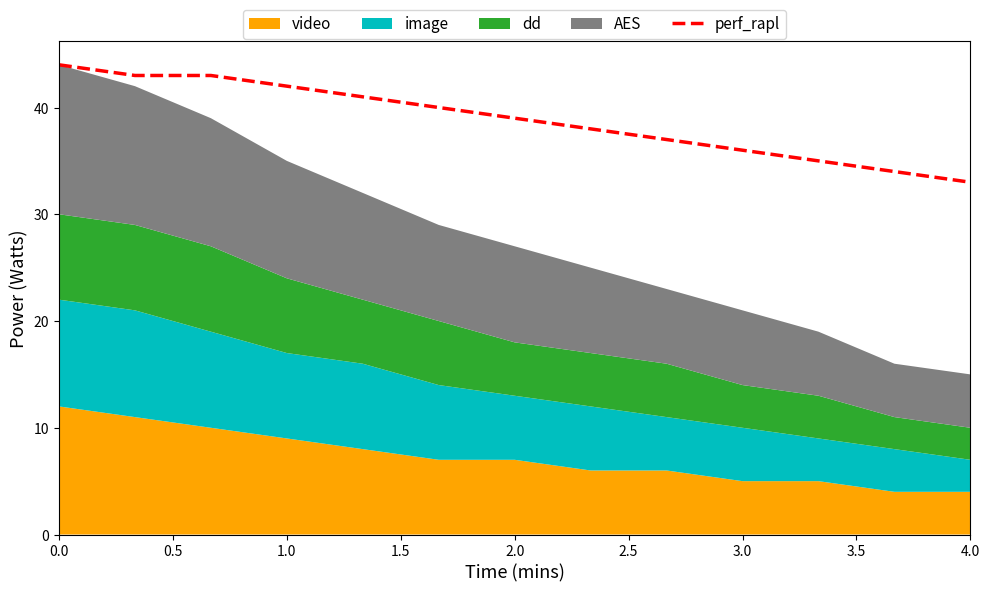

True or false: perf_rapl has a value of 18 at 4.0.

False